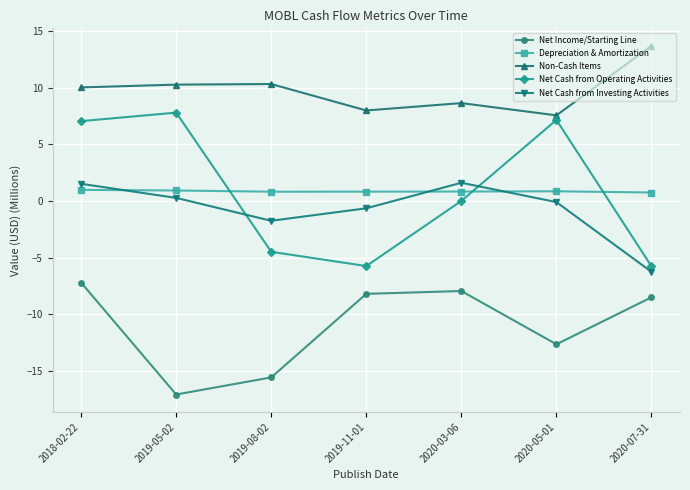

What is the sum of all Depreciation & Amortization values?

6.0